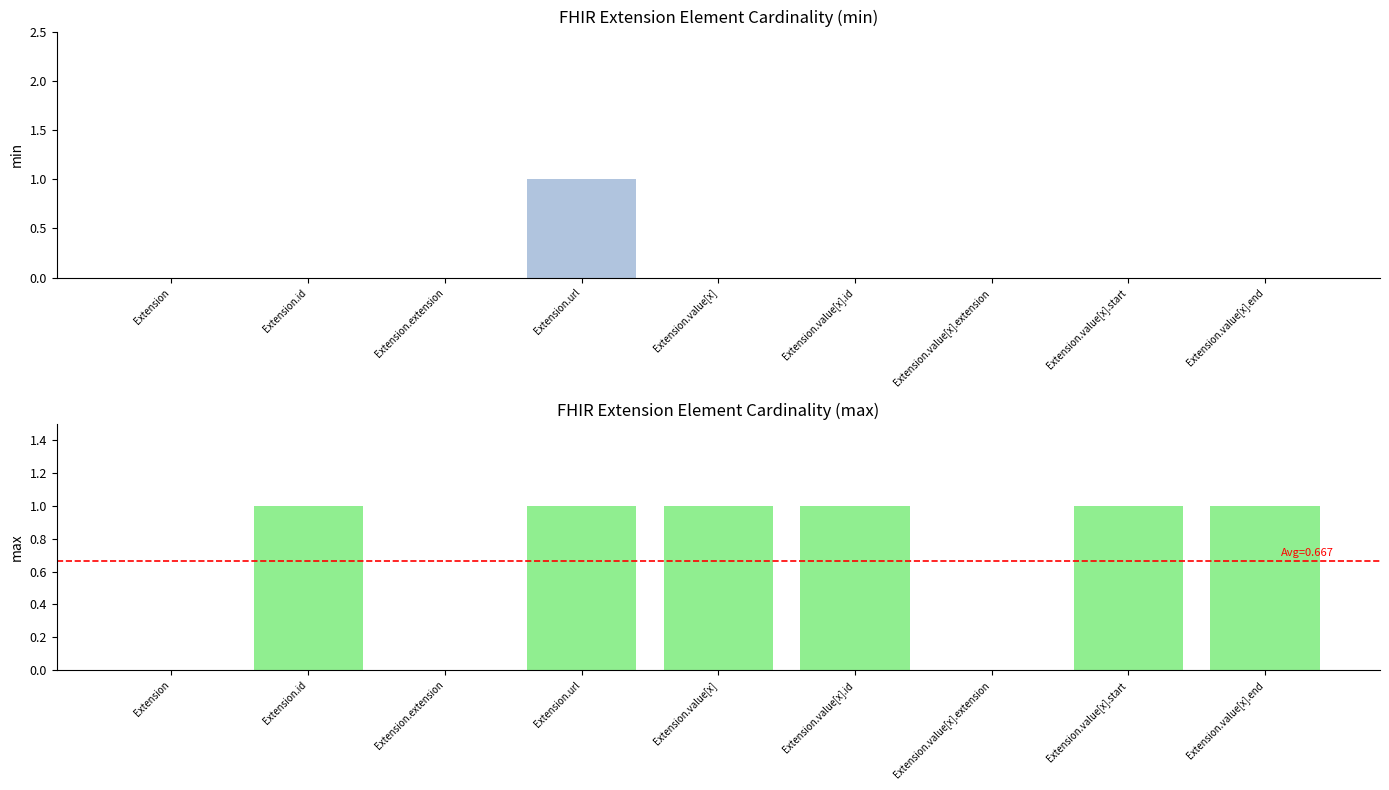

At how many categories does at least one series exceed 0?

6